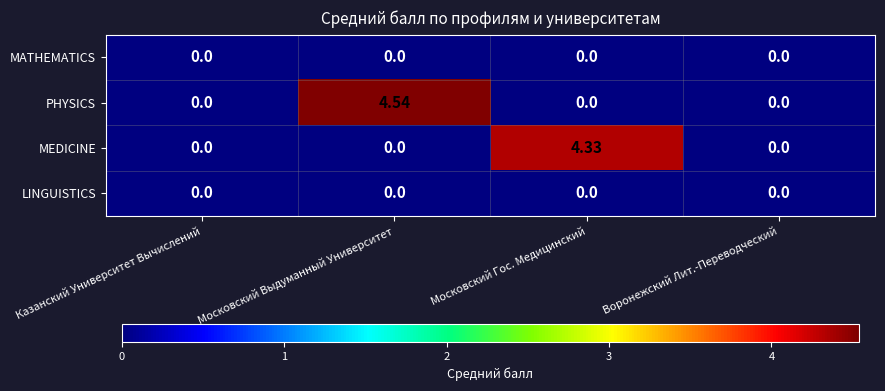

Which label corresponds to the largest value in the chart?

Московский Выдуманный Университет